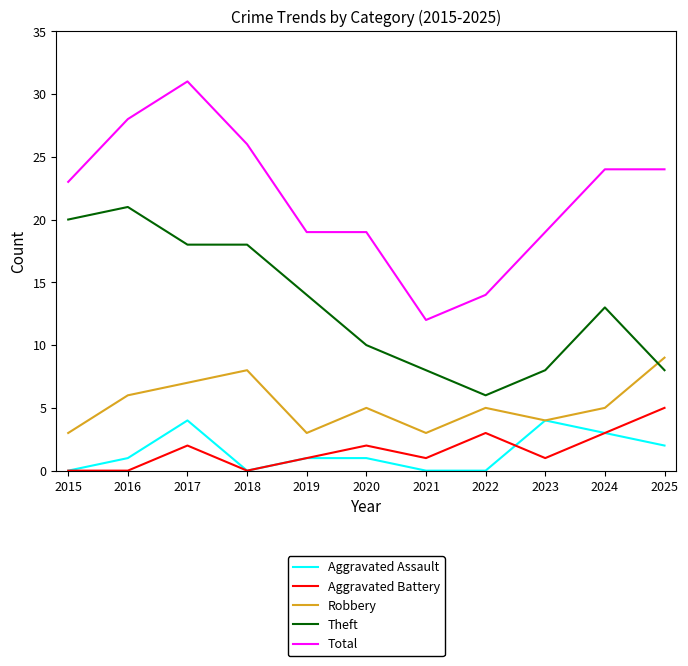

What is the sum of the Robbery values at 2023 and 2015?

7